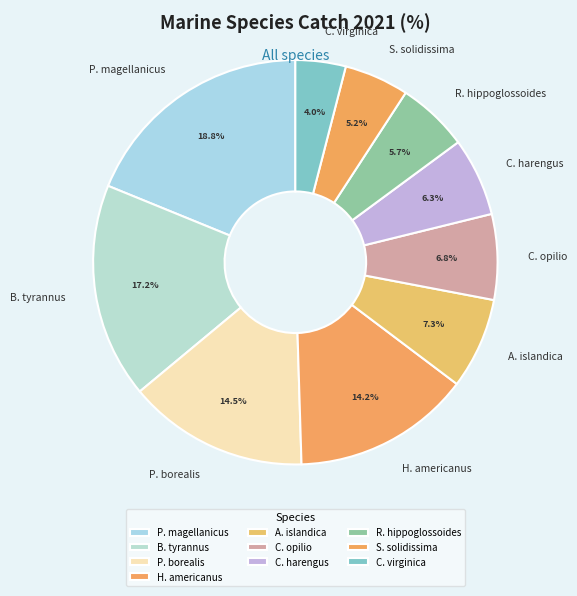

How many slices are in this pie chart?

10